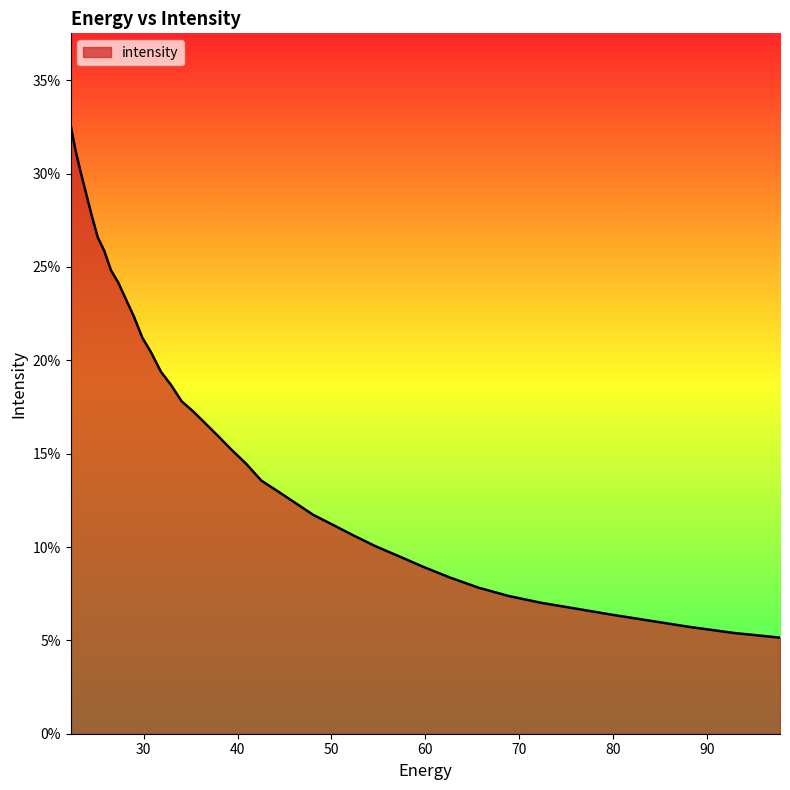

List the labels in order of value, largest first.

22.215462, 22.734882, 23.282911, 23.861408, 24.472345, 25.117828, 25.800108, 26.521572, 27.284779, 28.092442, 28.947456, 29.85292, 30.812122, 31.828575, 32.906017, 34.04844, 35.260098, 36.545517, 37.909534, 39.357292, 40.894283, 42.52636, 44.25976, 46.10113, 48.057564, 50.136597, 52.346306, 54.69525, 57.19261, 59.848106, 62.672165, 65.67586, 68.87099, 72.27017, 75.88682, 79.735245, 83.8307, 88.18945, 92.828835, 97.76732